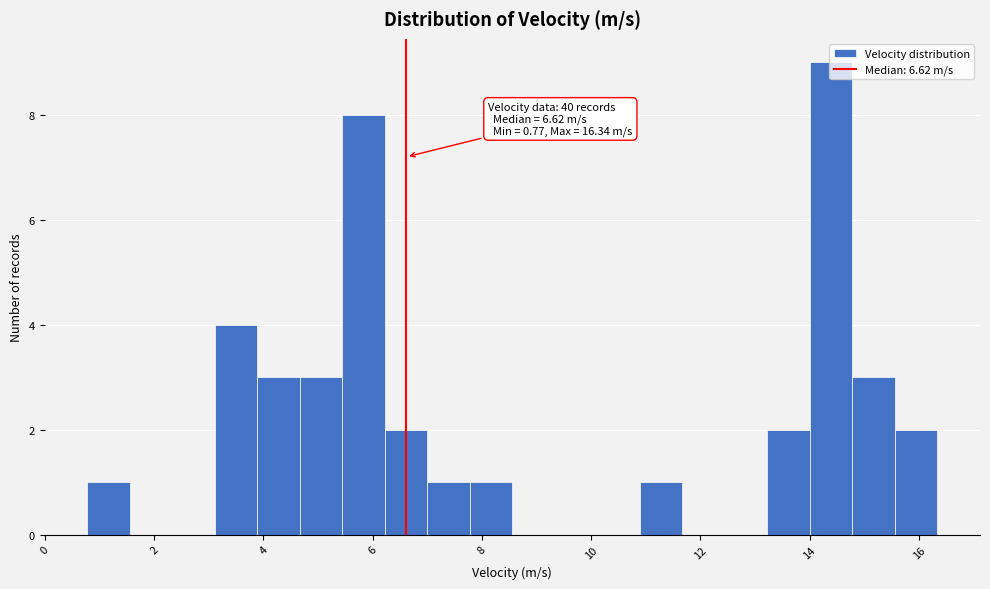

Around what value on the x-axis is the tallest bar? Give the approximate position of its centre, as read against the axis.

14.4